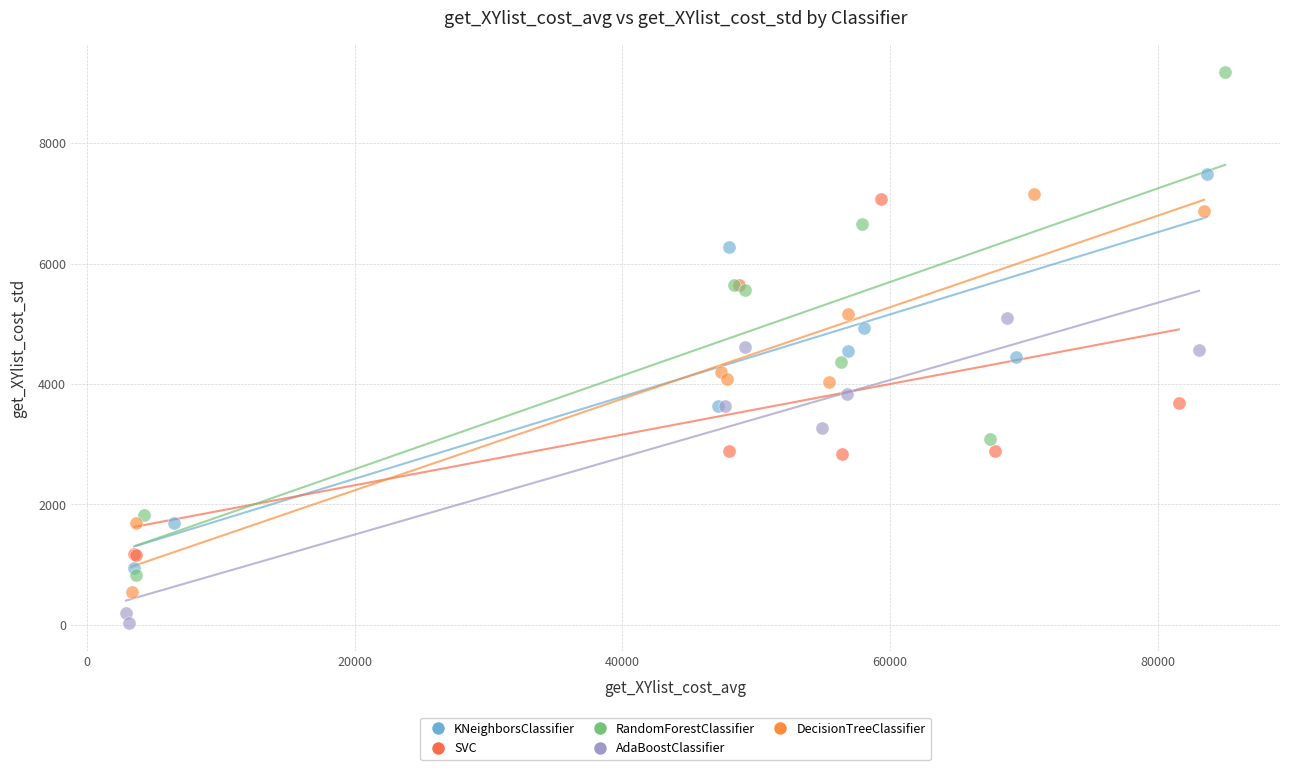

Which series contains the highest Y value?

RandomForestClassifier